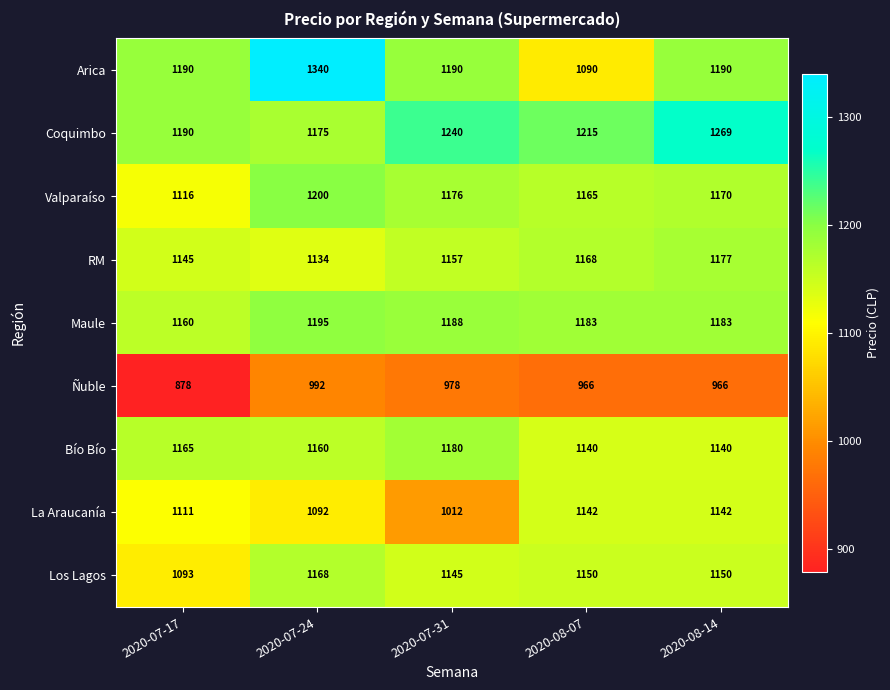

Is the value of Maule at 2020-07-17 greater than the value of RM at 2020-07-17?

Yes